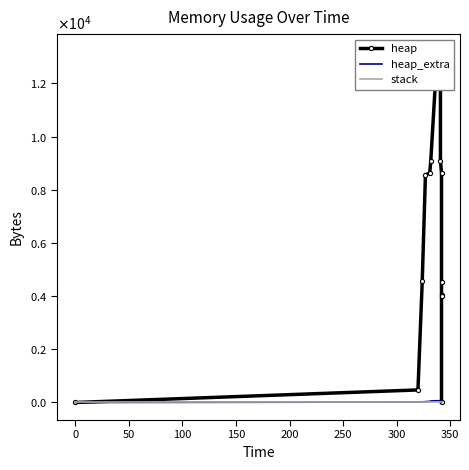

What is the average value of the heap_extra series?

33